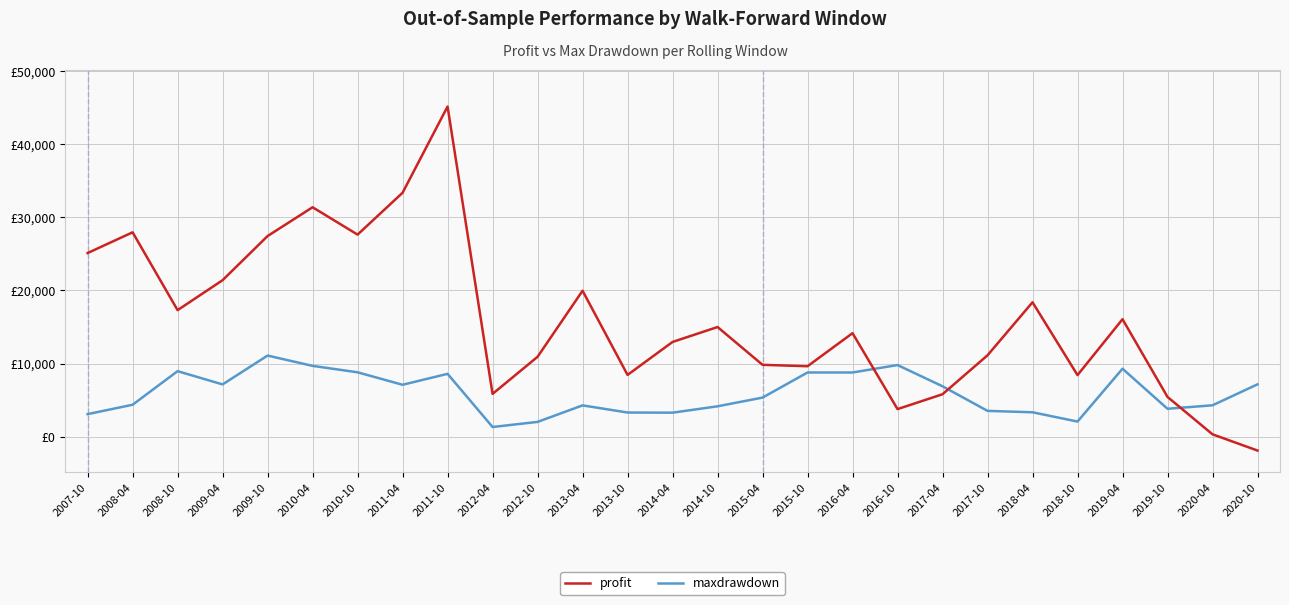

What are all the series names shown in the legend?

profit, maxdrawdown